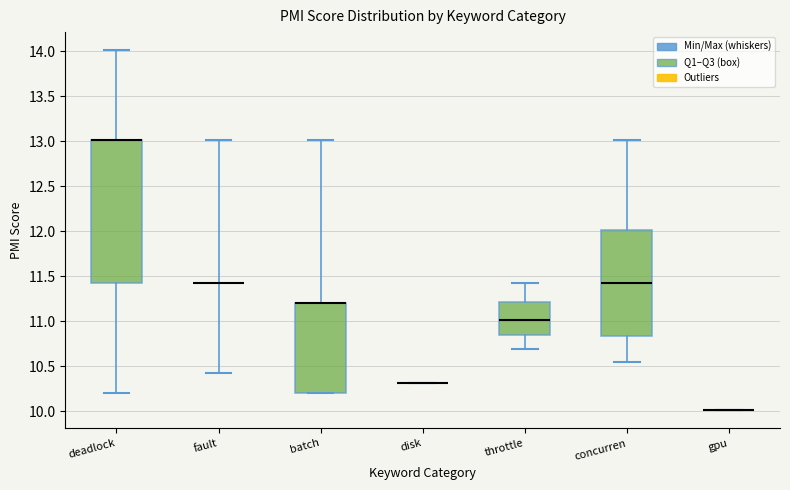

Reading left to right, transcribe this box plot: for each box, give where its median line is, the range the box spans, and where its two whiskers end, as read against the y-axis. The values are not printed on the chart, so give them approximately, as read against the axis.

deadlock: median 13.00 (drawn on the box's upper edge), box 11.45 to 13.00, whiskers 10.20 to 14.00
fault: box collapsed to a line at 11.45, whiskers 10.45 to 13.00
batch: median 11.20 (drawn on the box's upper edge), box 10.20 to 11.20, whiskers 10.20 to 13.00
disk: box collapsed to a line at 10.30, whiskers 10.30 to 10.30
throttle: median 11.00, box 10.85 to 11.20, whiskers 10.70 to 11.45
concurren: median 11.45, box 10.85 to 12.00, whiskers 10.55 to 13.00
gpu: box collapsed to a line at 10.00, whiskers 10.00 to 10.00